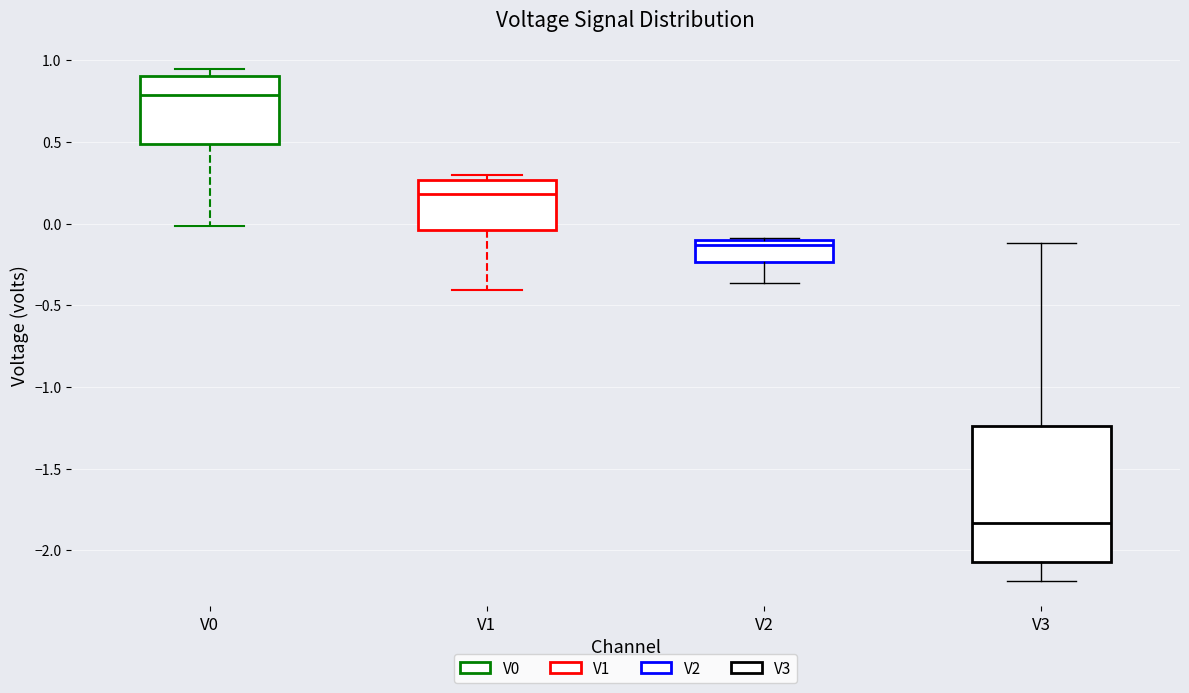

Where does the lower whisker of the box for V0 end on the y-axis? The values are not printed on the chart, so give them approximately, as read against the axis.

0.00